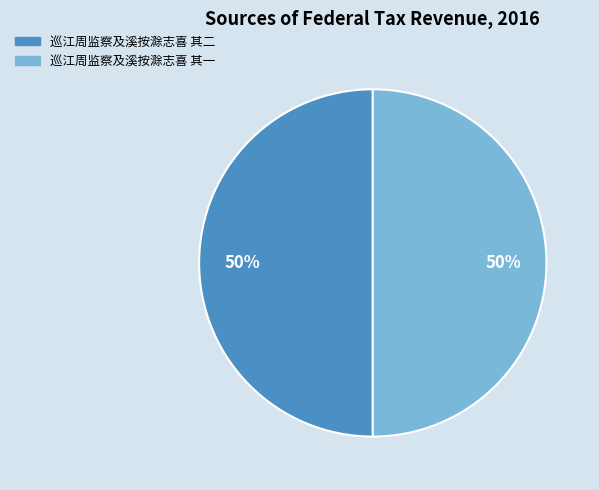

Is it true that 巡江周监察及溪按滁志喜 其一 is 50% of the pie?

True